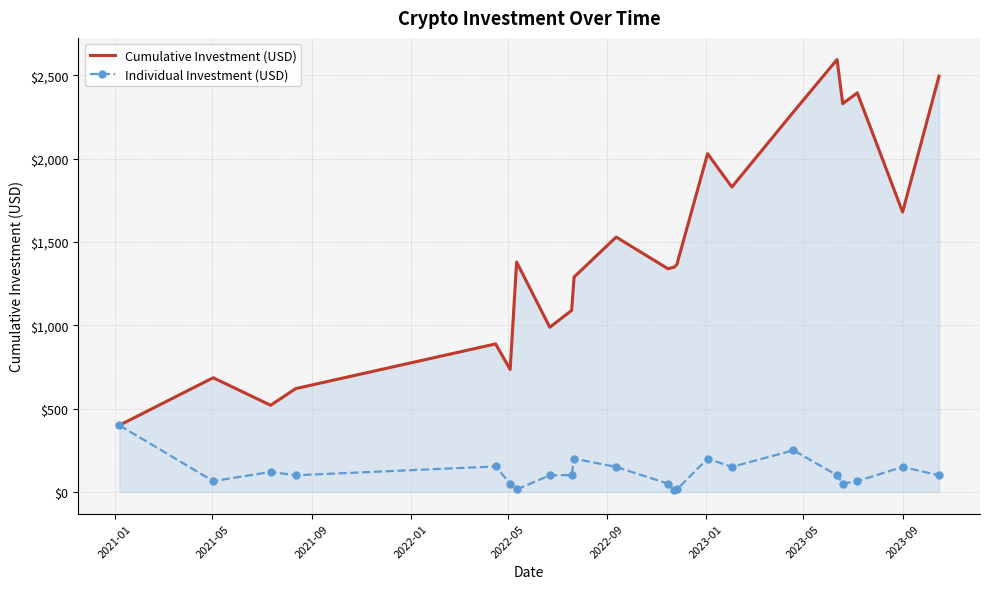

List the series in order of their peak value, lowest first.

Individual Investment (USD), Cumulative Investment (USD)